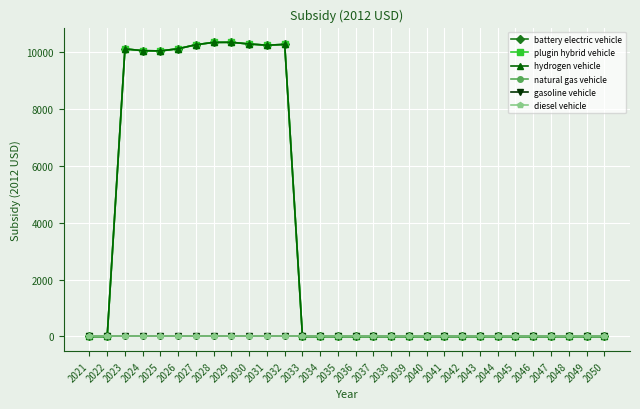

Where is plugin hybrid vehicle nearest to the value 5176?

2025